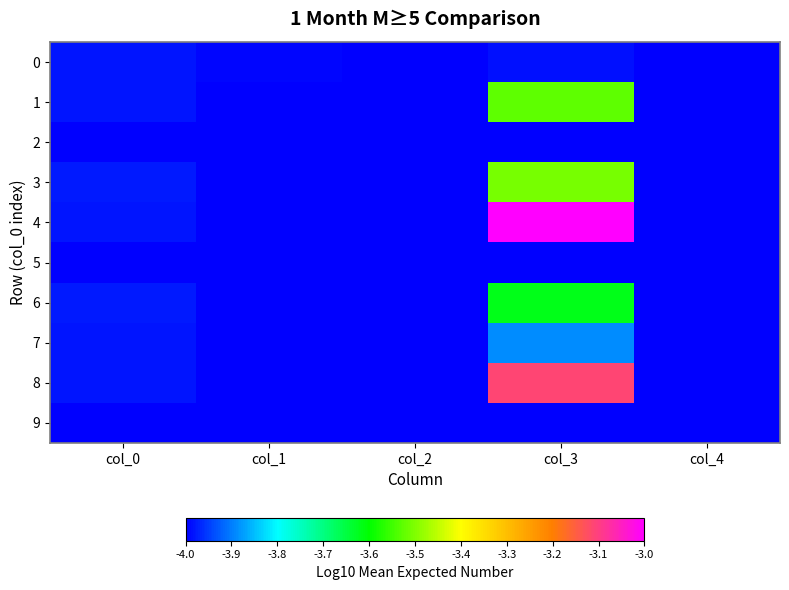

List the series in order of their peak value, lowest first.

2, 5, 9, 0, 7, 6, 1, 3, 8, 4